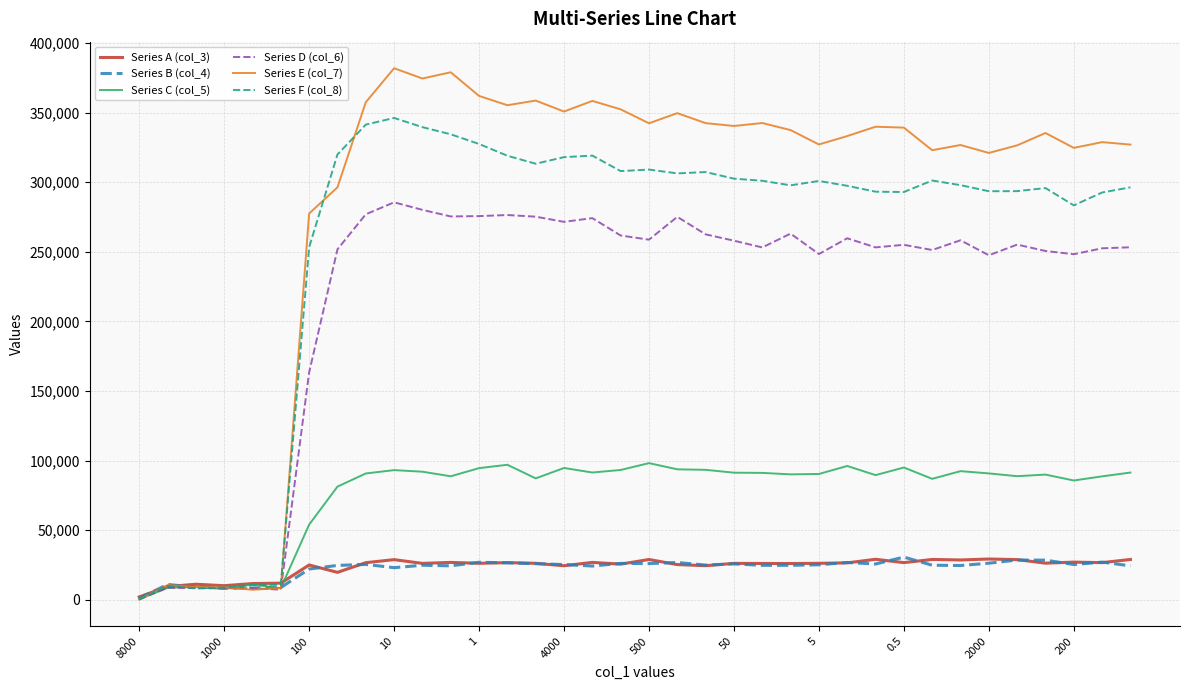

What is the difference between the maximum and minimum values in the Series F (col_8) series?

346124